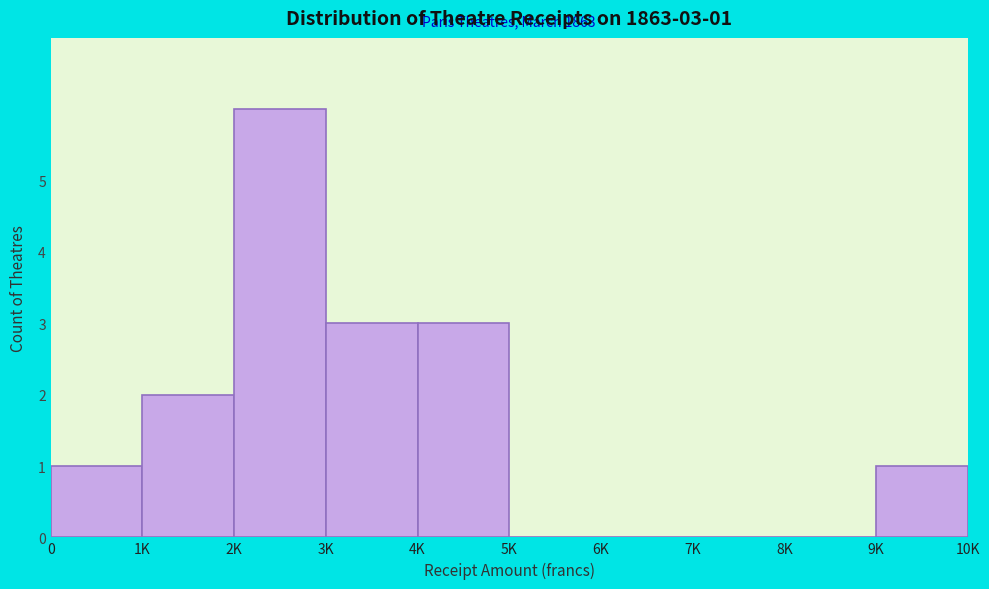

Reading right to left, list all the values displayed in this chart.

9K=1	8K=0	7K=0	6K=0	5K=0	4K=3	3K=3	2K=6	1K=2	0=1